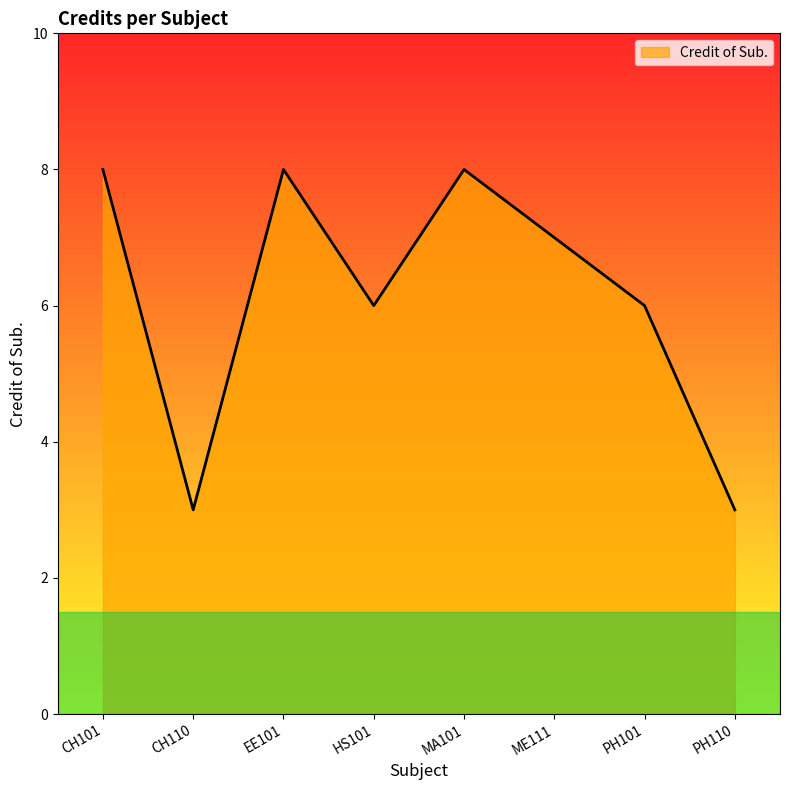

What is the sum of the values at CH101 and PH110?

11